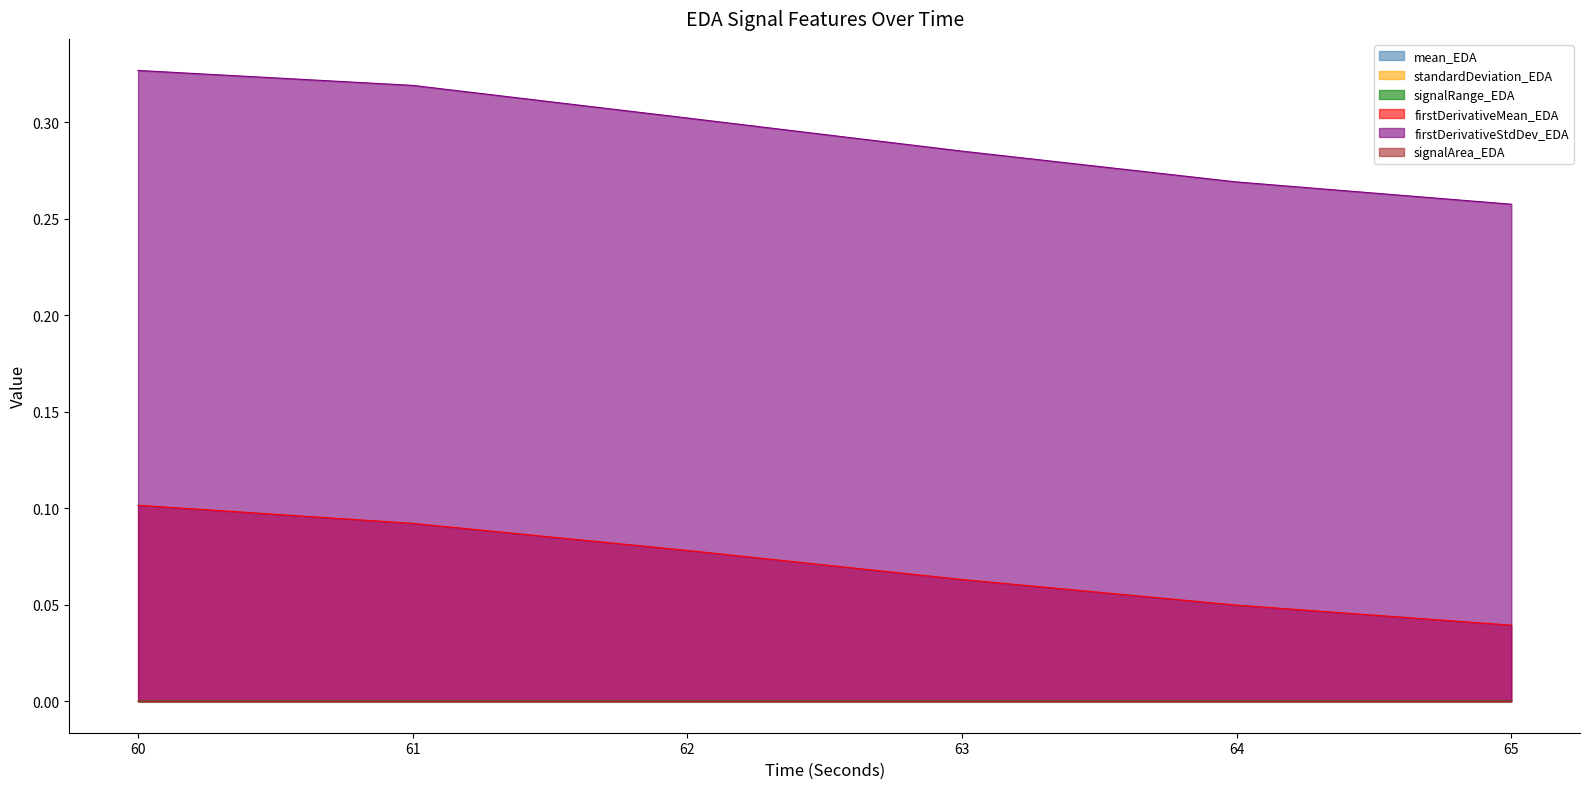

What is the value of the firstDerivativeStdDev_EDA point at the 4th from the left?

0.3